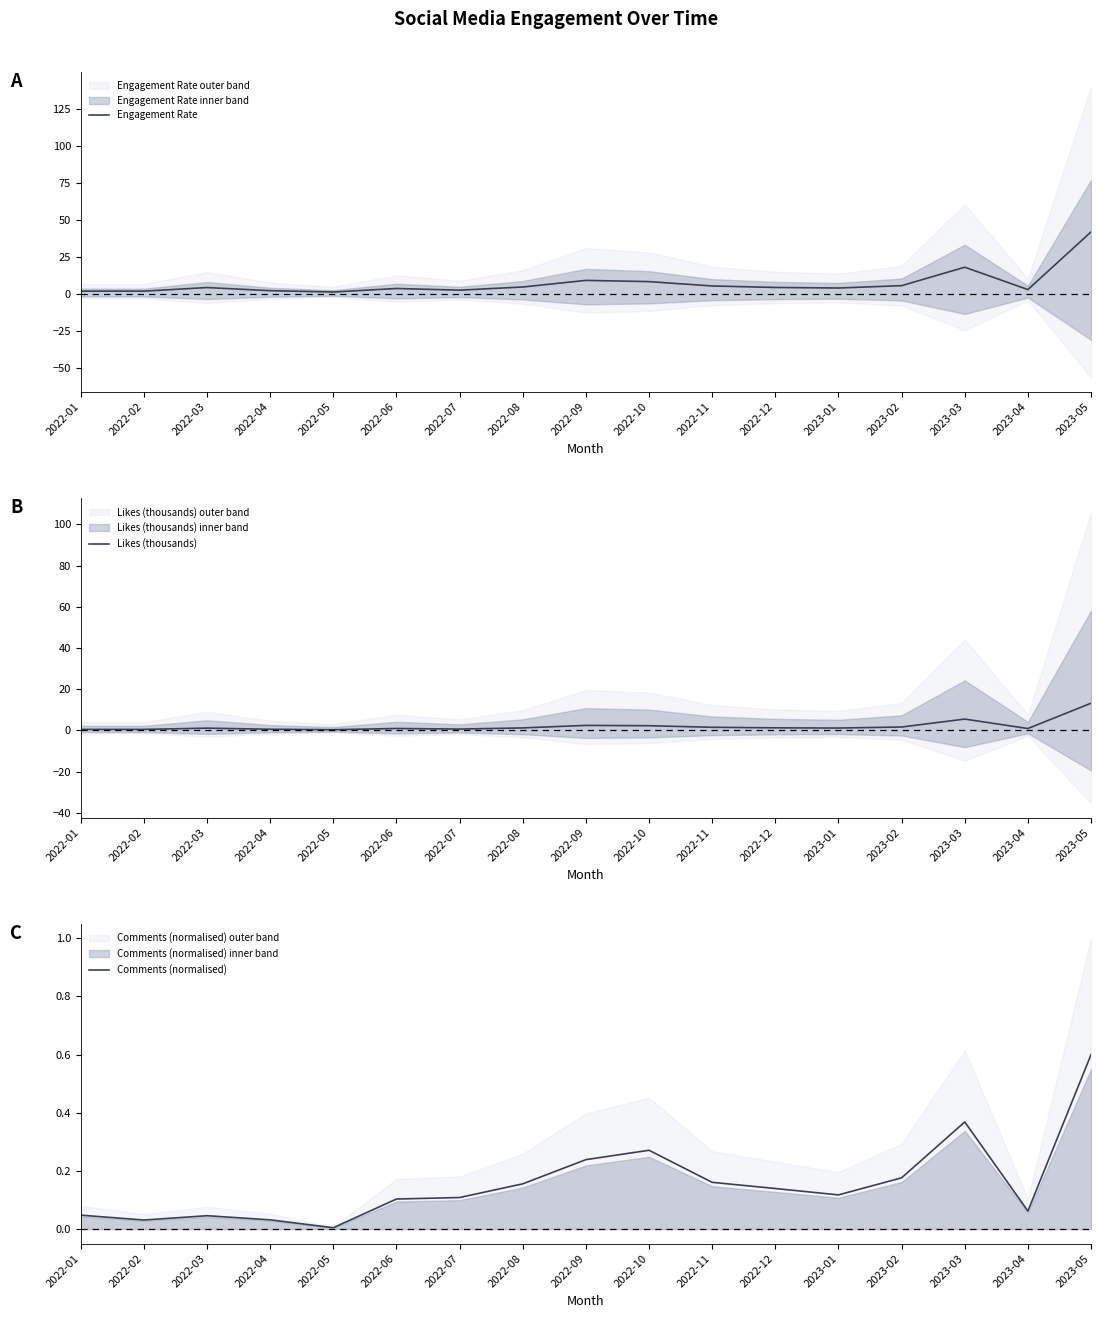

List the series in order of their peak value, lowest first.

Comments (normalised), Likes (thousands), Engagement Rate